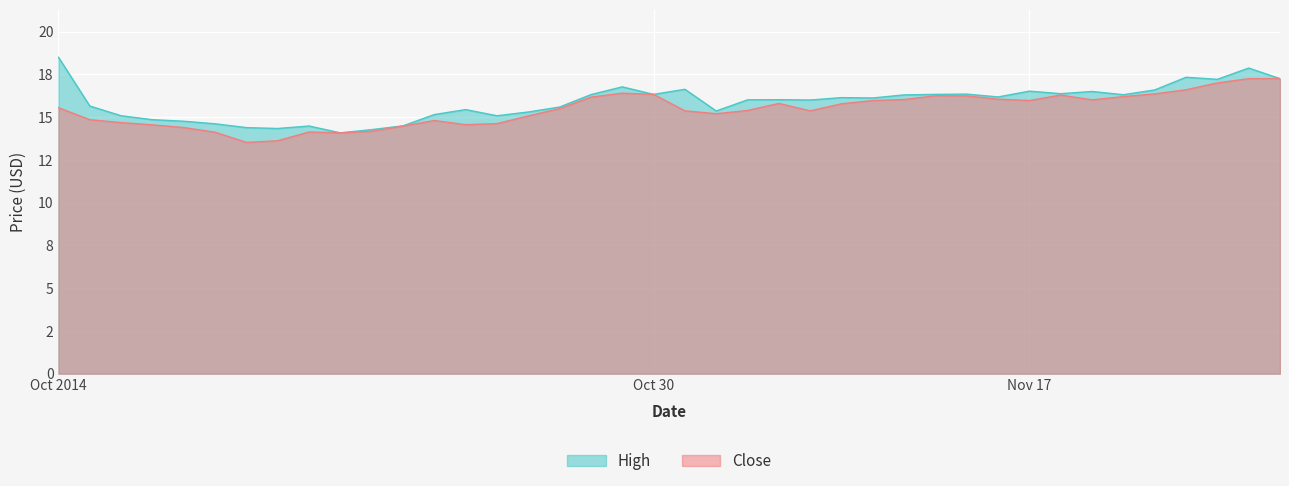

What is the minimum value shown in the chart?

13.5